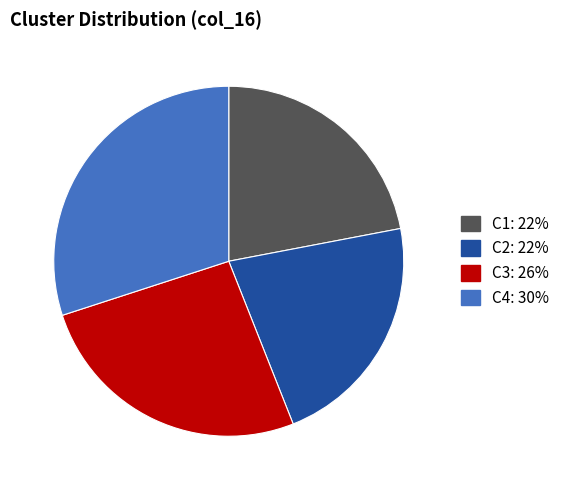

The C4 slice represents 19% of the pie. True or false?

False